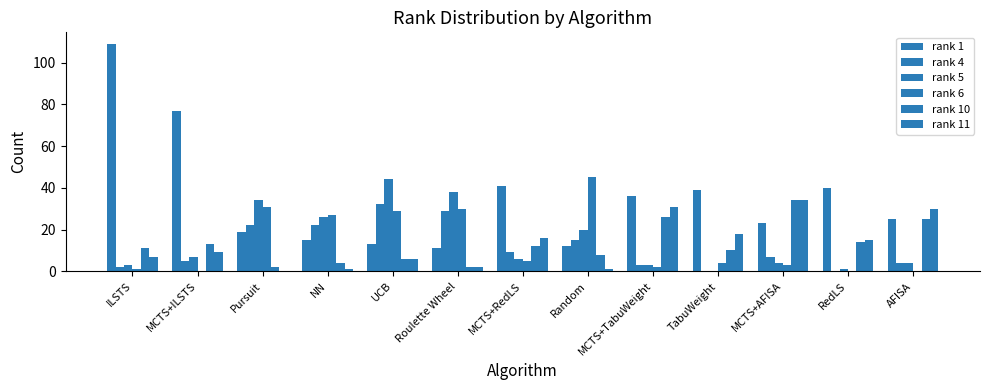

Count the number of data series in this chart.

6